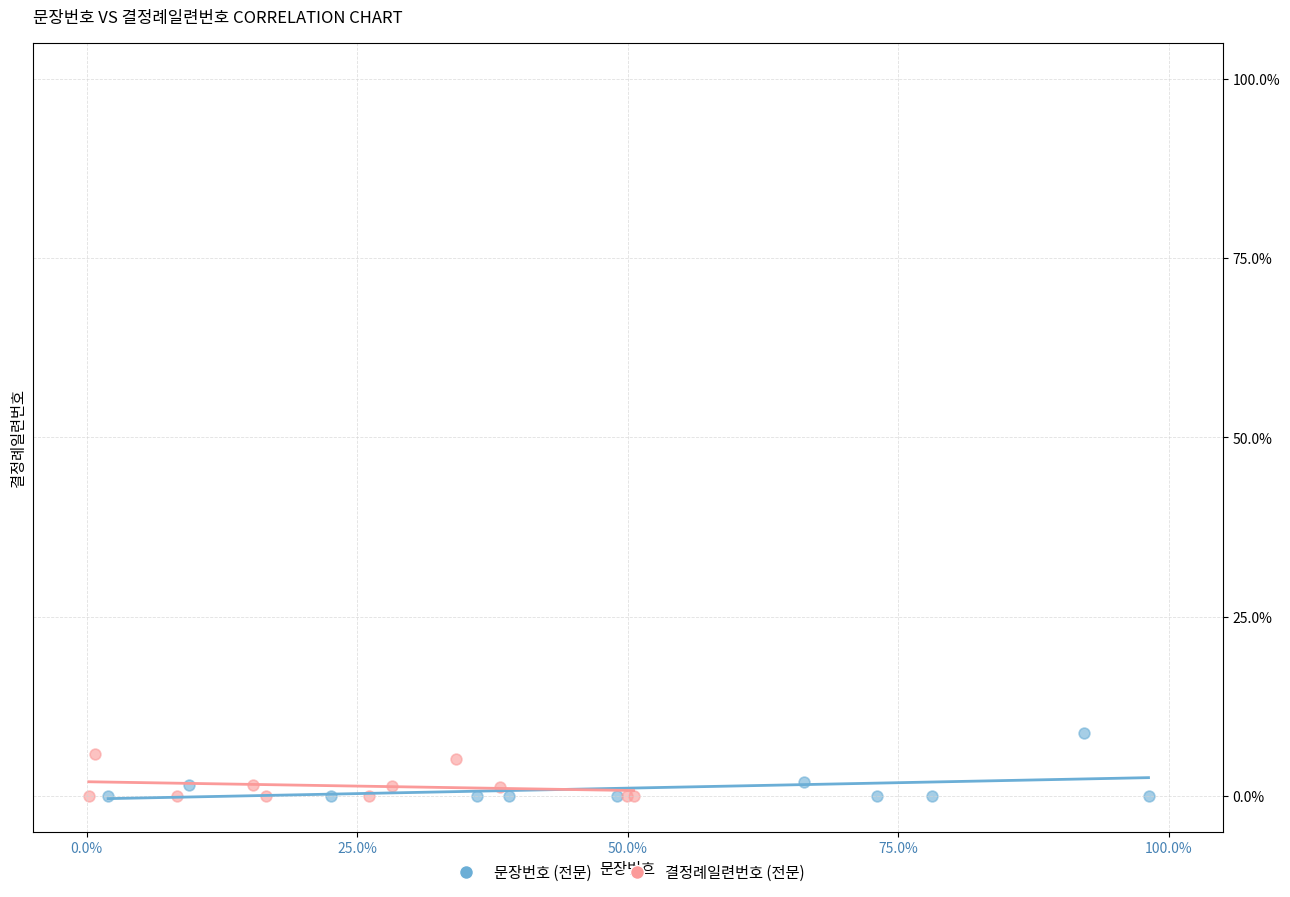

Which series reaches the maximum Y coordinate?

문장번호 (전문)